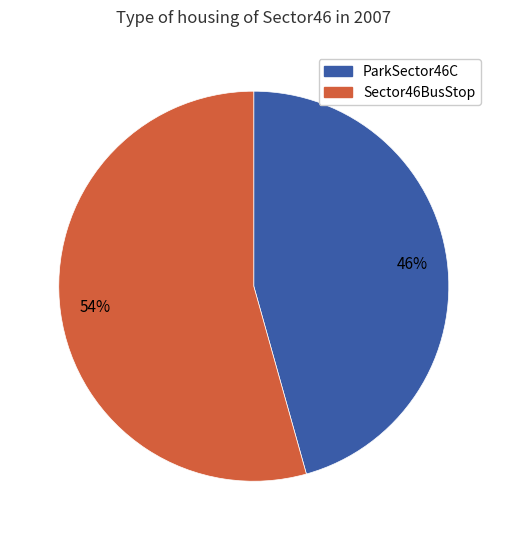

Is there a majority slice in this chart?

Yes